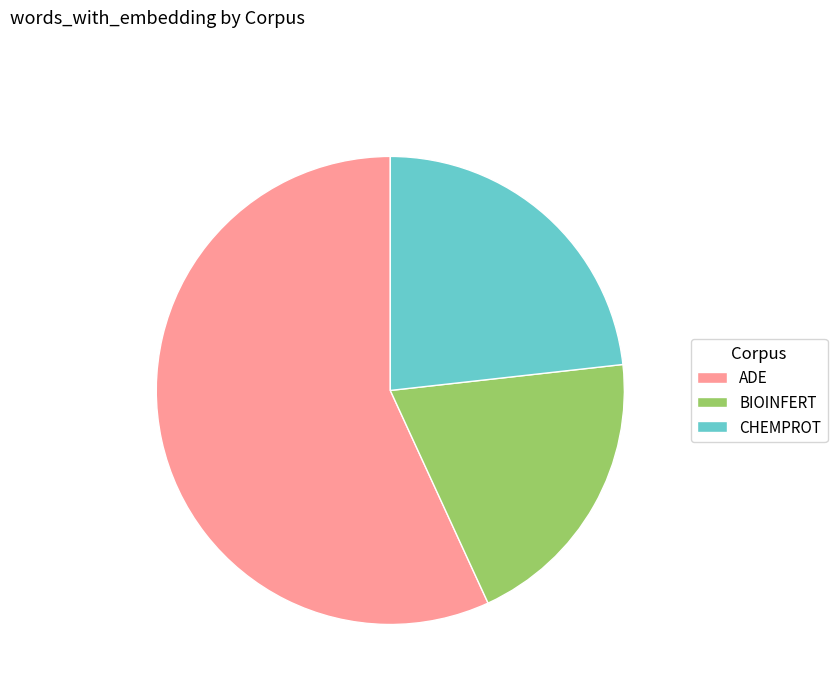

Which category has the smallest portion of the pie?

BIOINFERT